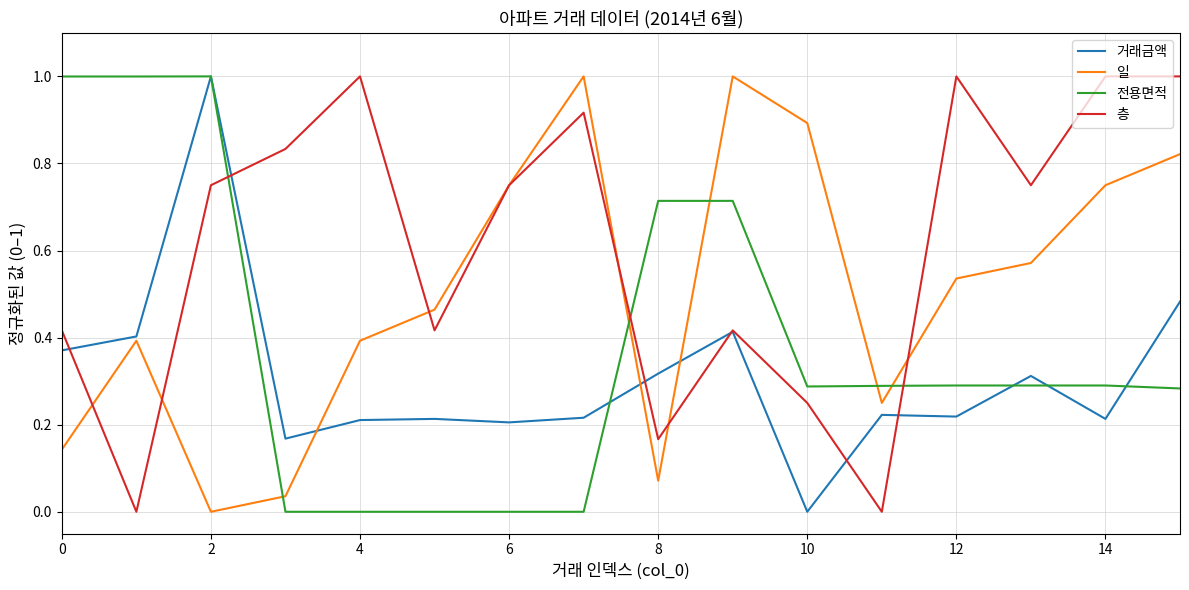

How many lines are shown in the chart?

4